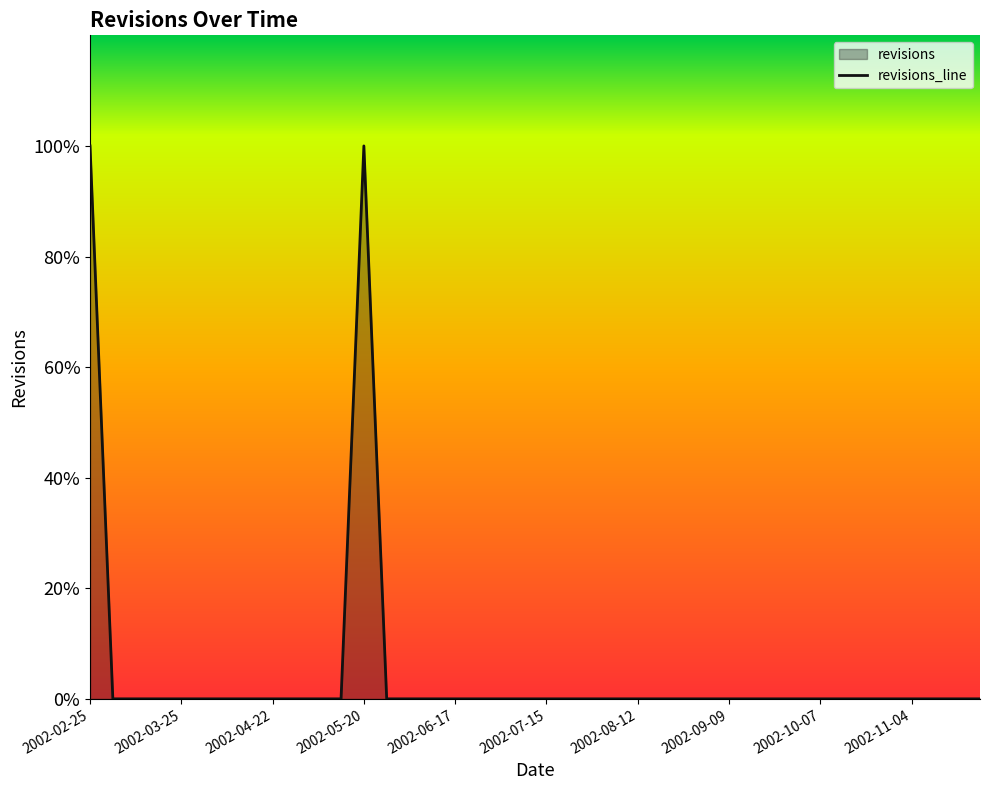

How many values are between 0 and 1?

40